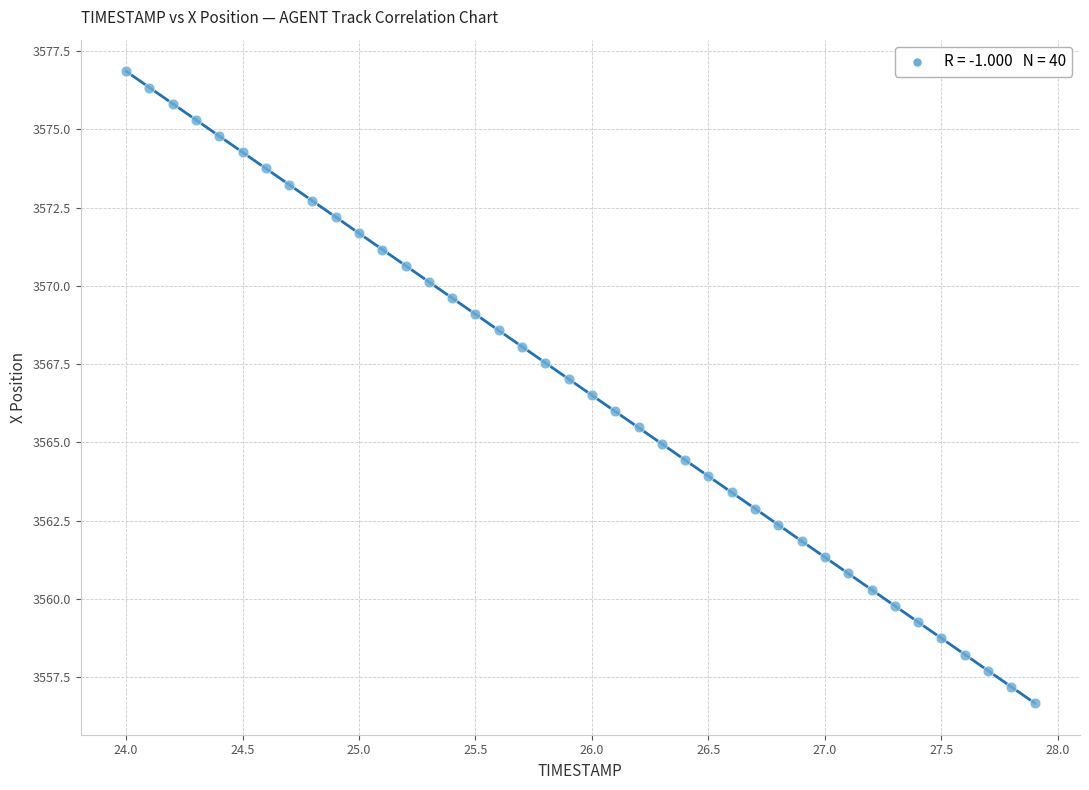

What is the range of Y values (max minus min)?

20.2